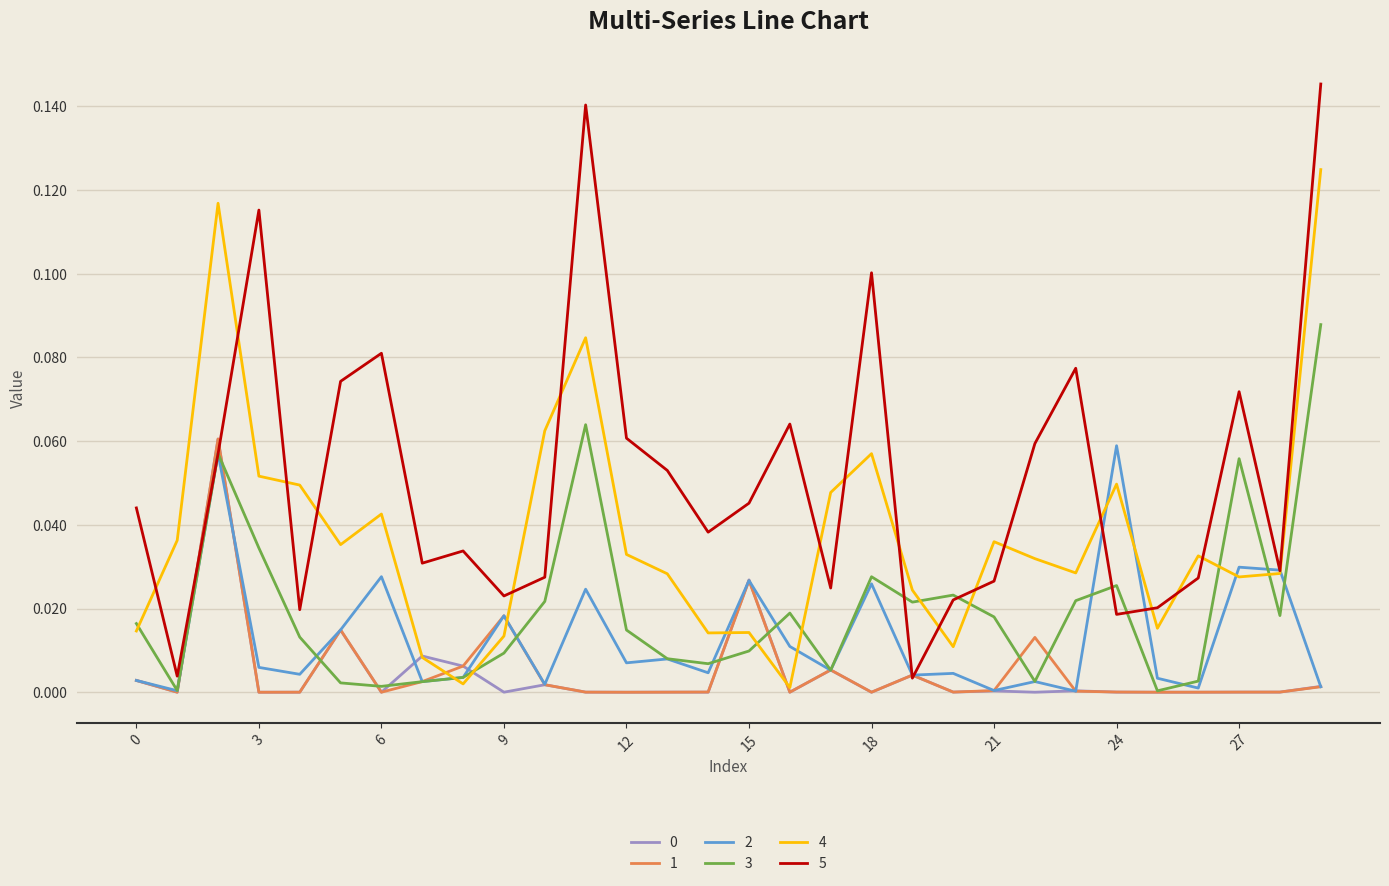

Which series has the largest total across all categories?

5